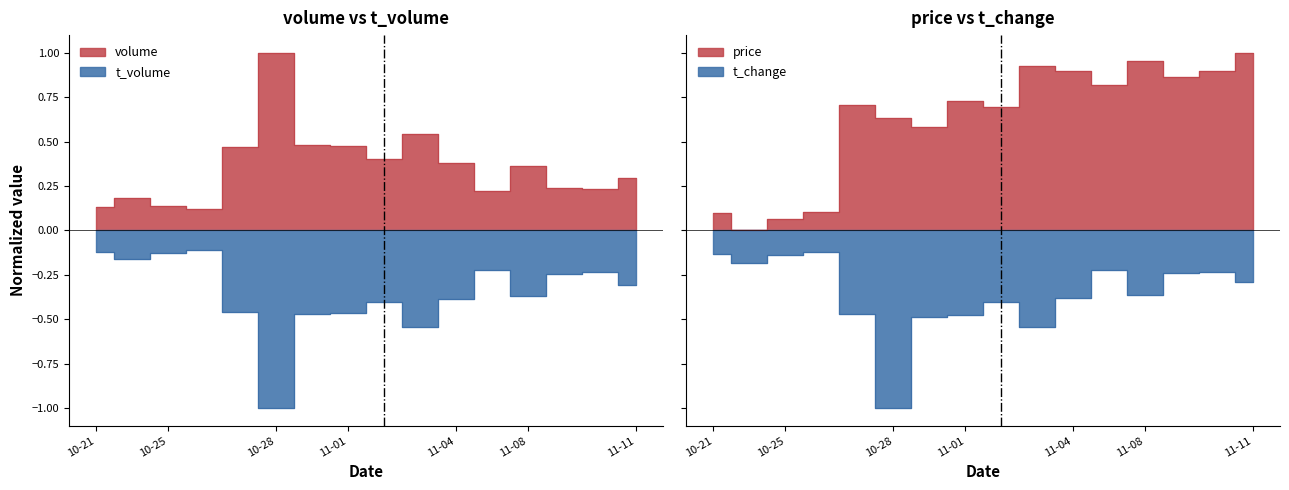

Reading left to right, extract all data points from this chart.

volume: 0.1	0.2	0.1	0.1	0.5	1.0	0.5	0.5	0.4	0.5	0.4	0.2	0.4	0.2	0.2	0.3
t_volume: -0.1	-0.2	-0.1	-0.1	-0.5	-1.0	-0.5	-0.5	-0.4	-0.5	-0.4	-0.2	-0.4	-0.2	-0.2	-0.3
price: 0.1	0.0	0.1	0.1	0.7	0.6	0.6	0.7	0.7	0.9	0.9	0.8	1.0	0.9	0.9	1.0
t_change: -0.1	-0.2	-0.1	-0.1	-0.5	-1.0	-0.5	-0.5	-0.4	-0.5	-0.4	-0.2	-0.4	-0.2	-0.2	-0.3